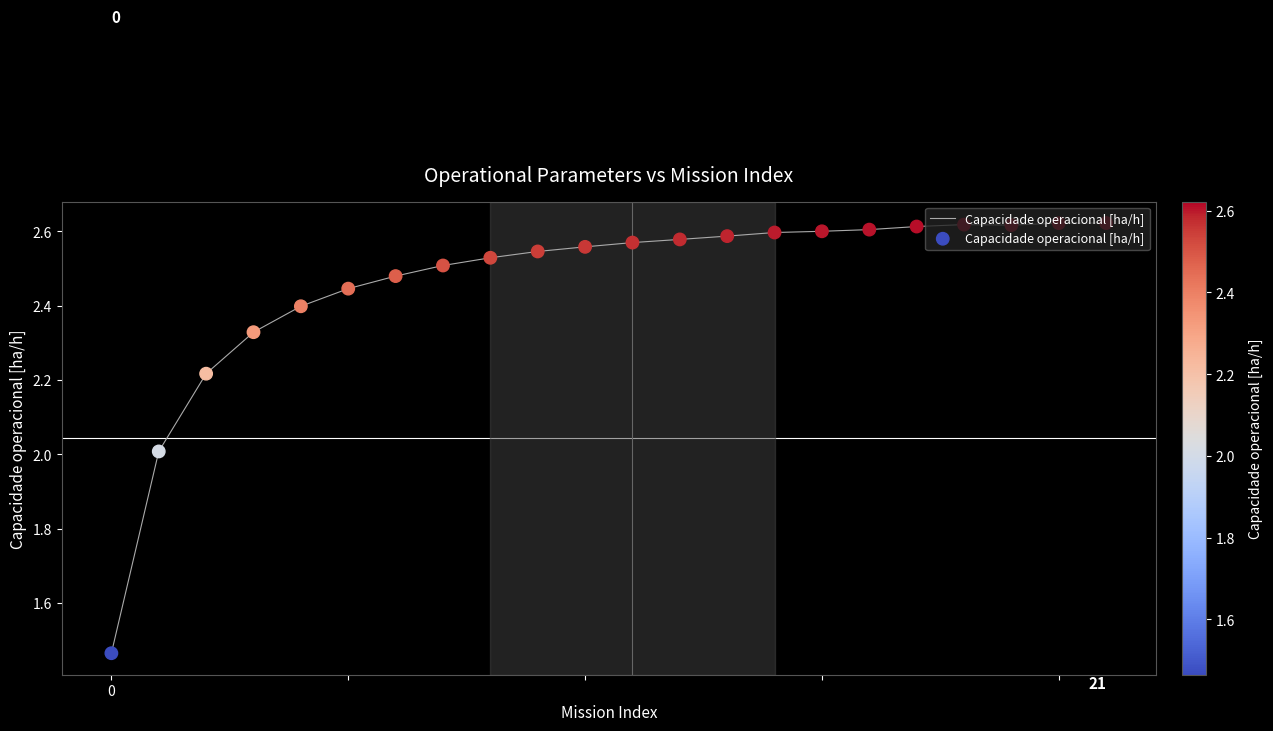

What is the difference between the maximum and minimum values?

1.2